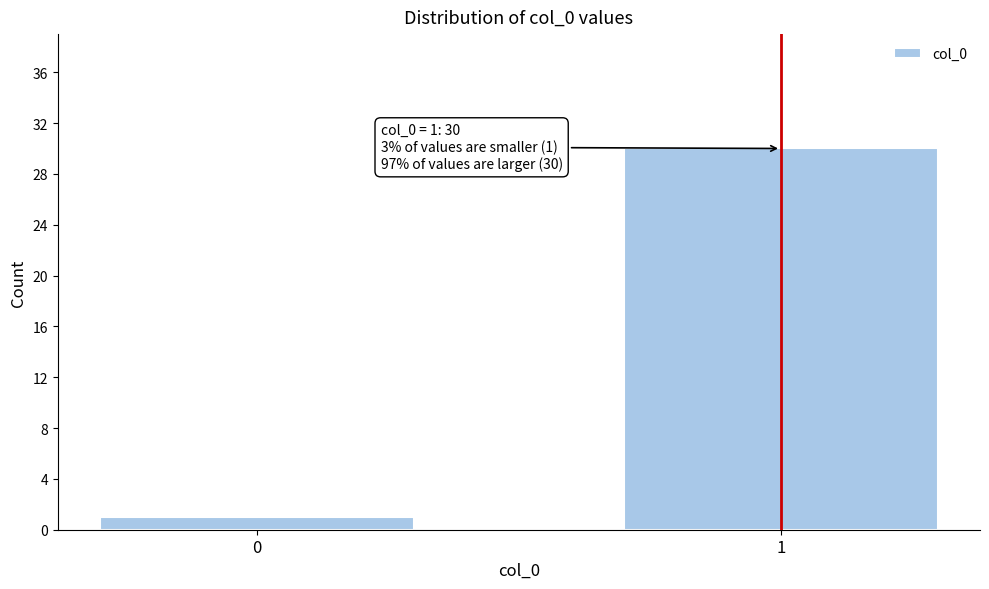

Reading left to right, what are all the values shown in this chart?

1	30